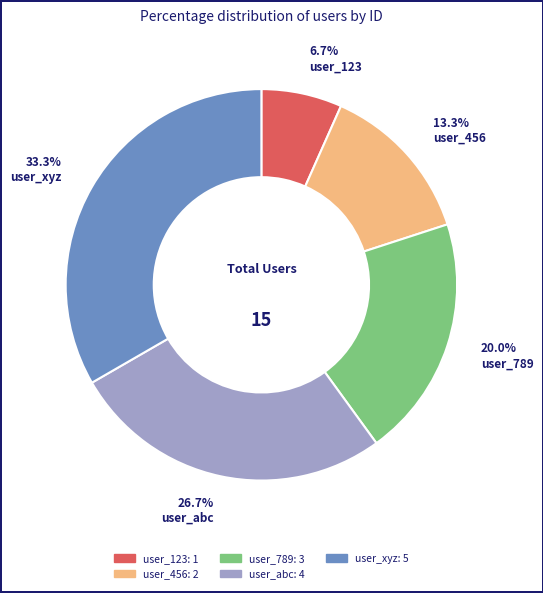

Does any single category account for the majority?

No